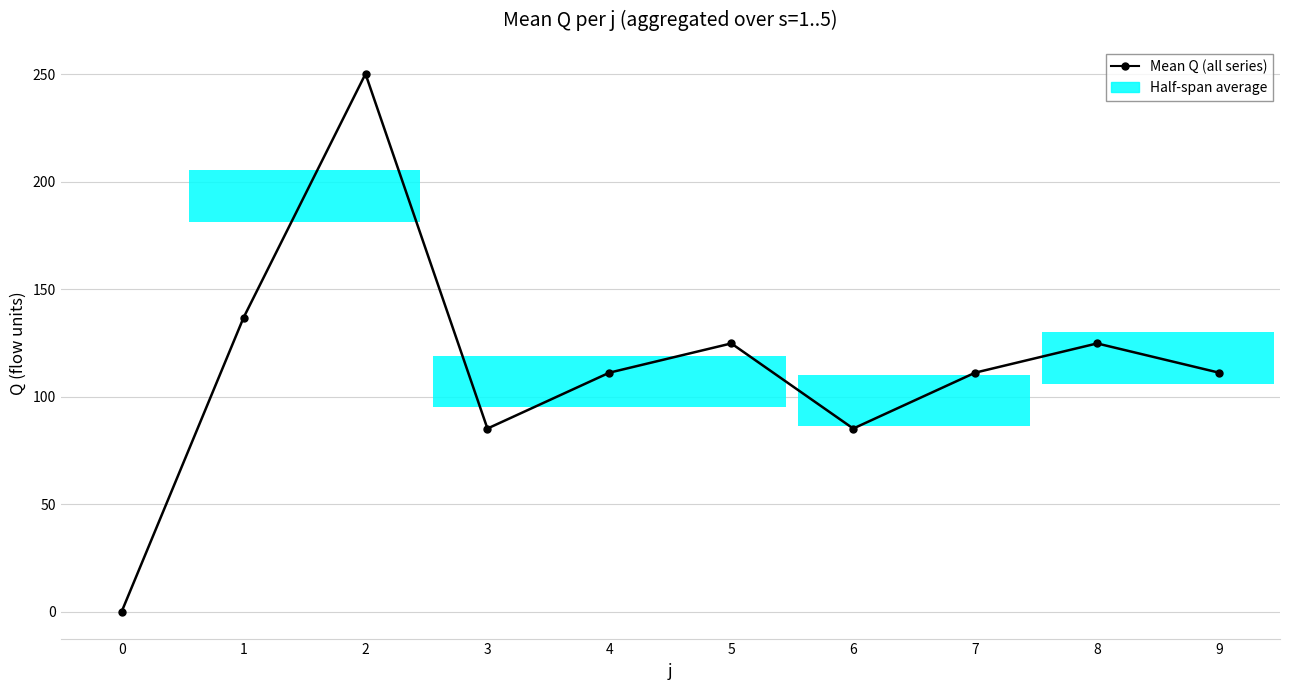

Does the chart have visible grid lines?

Yes